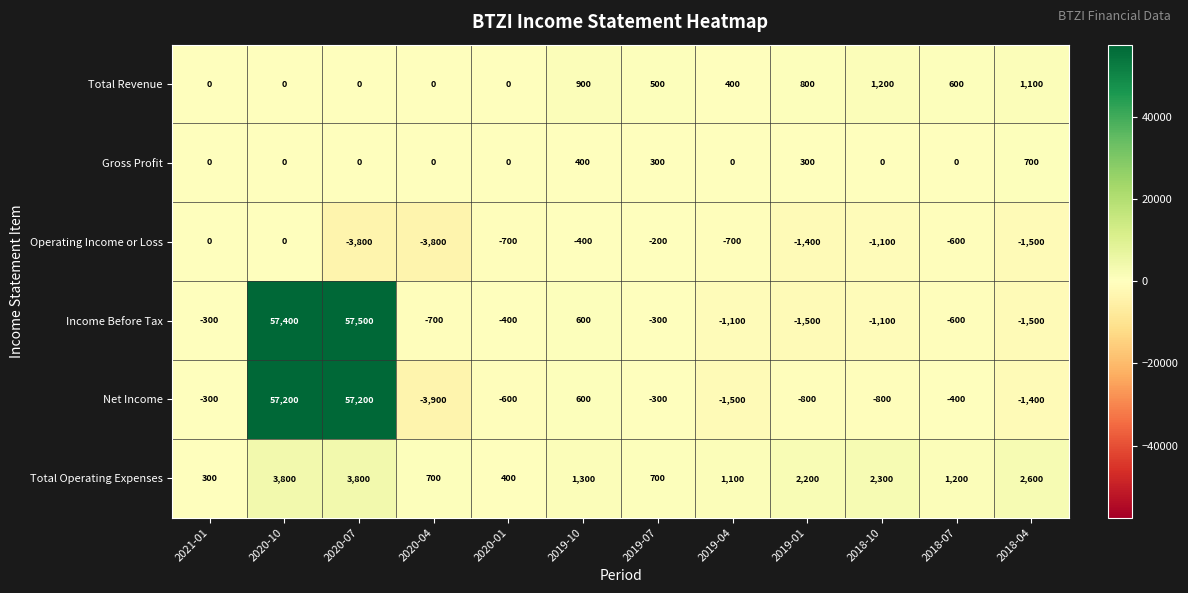

What is the difference between the Operating Income or Loss values at 2020-10 and 2019-07?

200